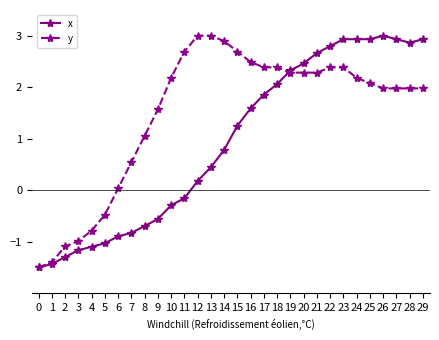

How many lines are shown in the chart?

2